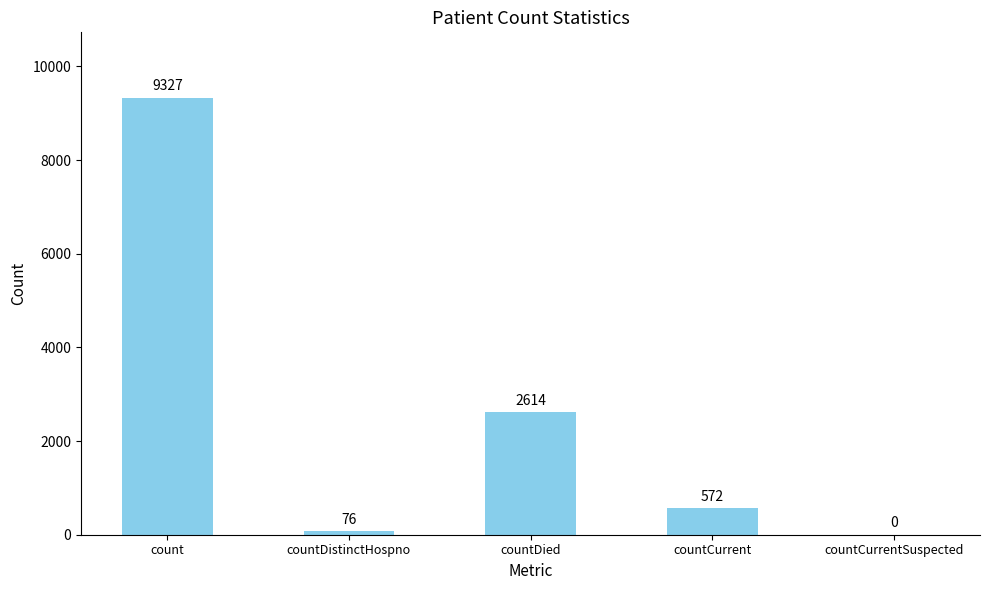

Reading right to left, list all the values displayed in this chart.

0	572	2614	76	9327